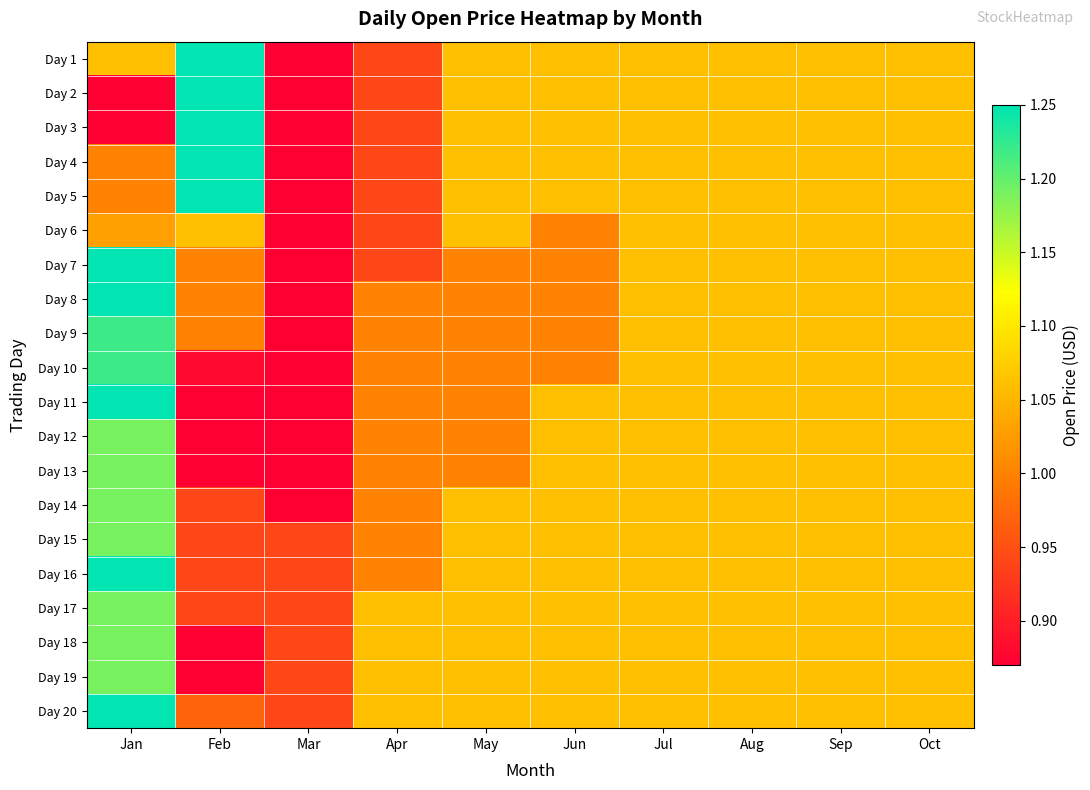

Which category has the lowest value across all series?

Mar